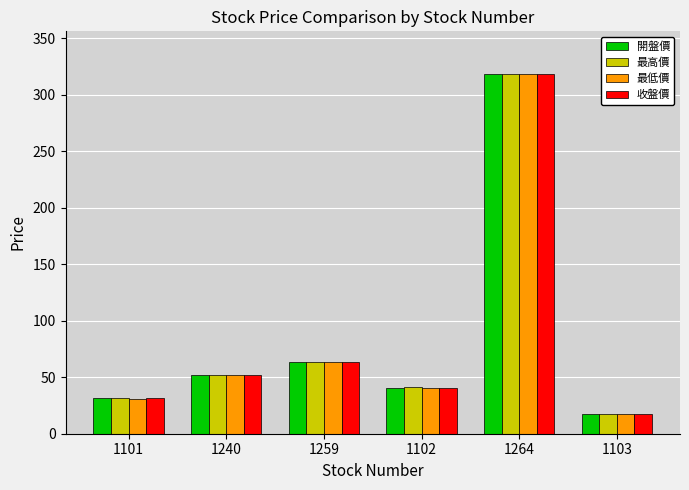

The 開盤價 series shows 17.2 at 1103. True or false?

True